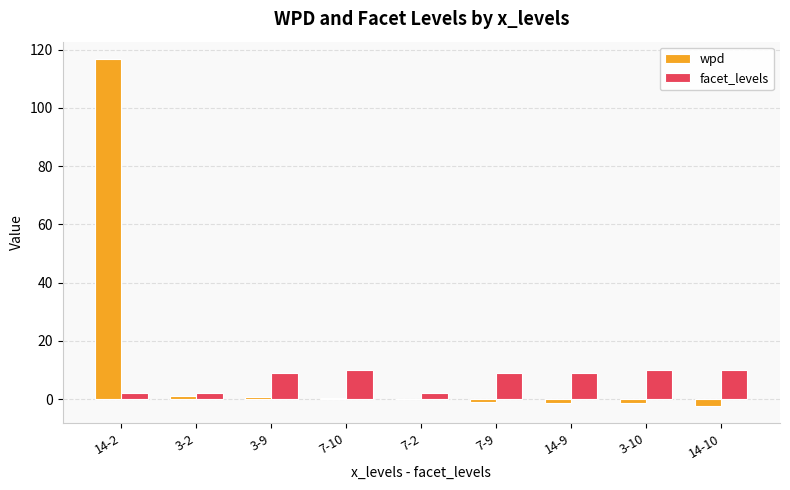

What is the sum of all facet_levels values?

63.0